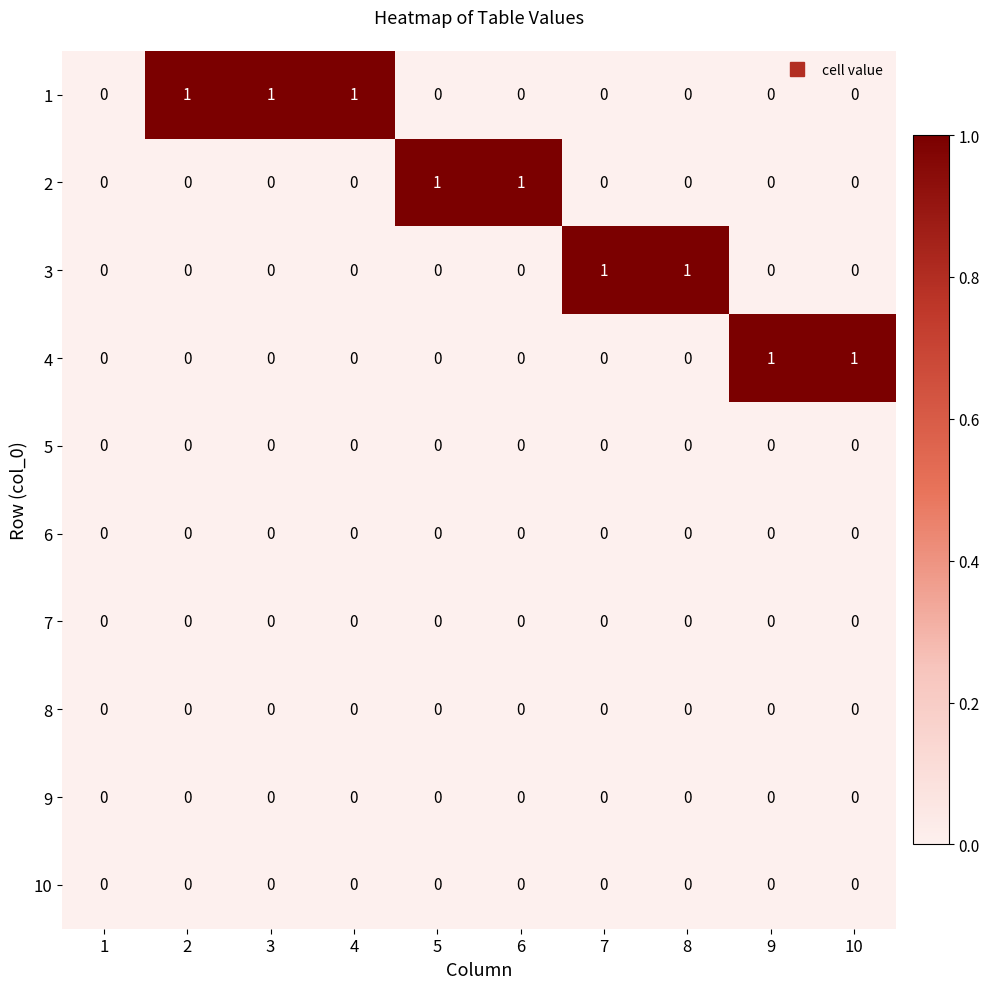

How many 1 values are between 0 and 1?

10